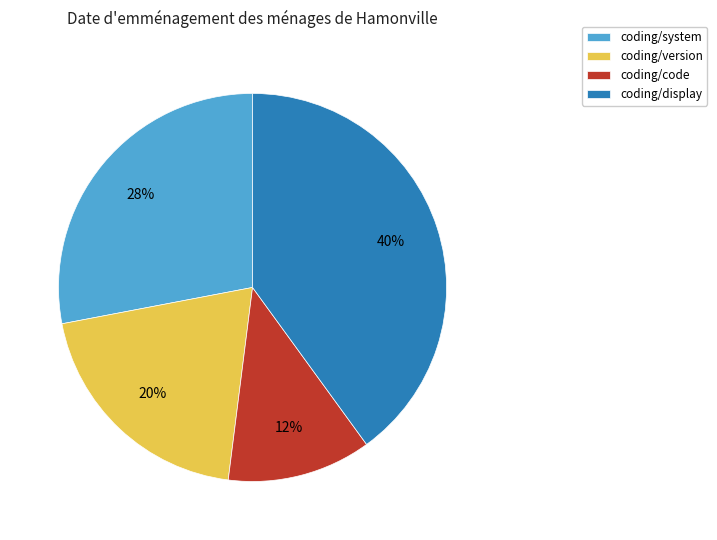

Is there a majority slice in this chart?

No